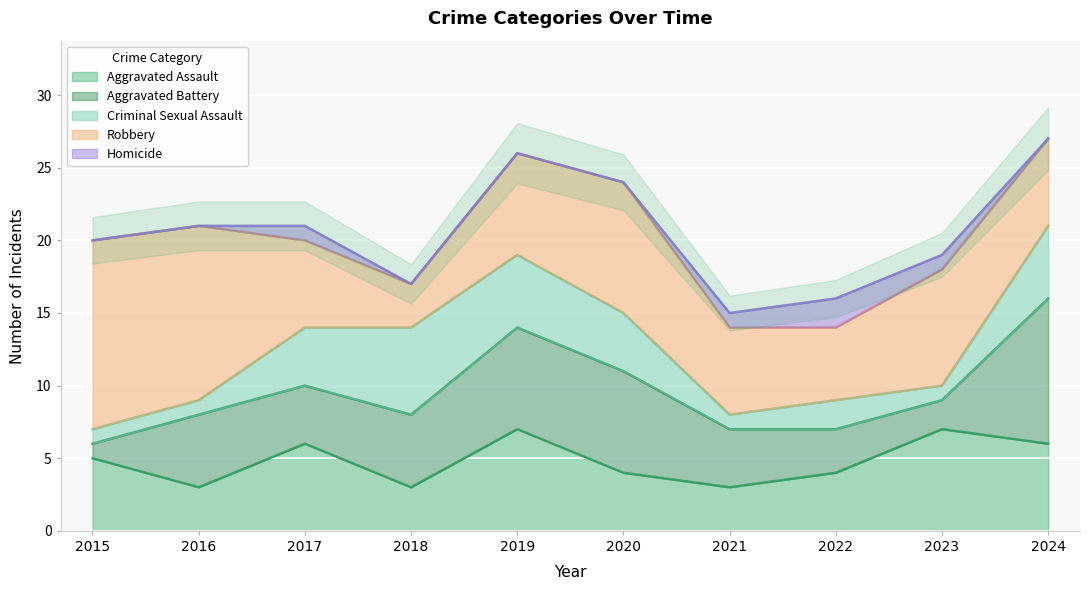

In Homicide, how many points are higher than both neighbors (excluding endpoints)?

2